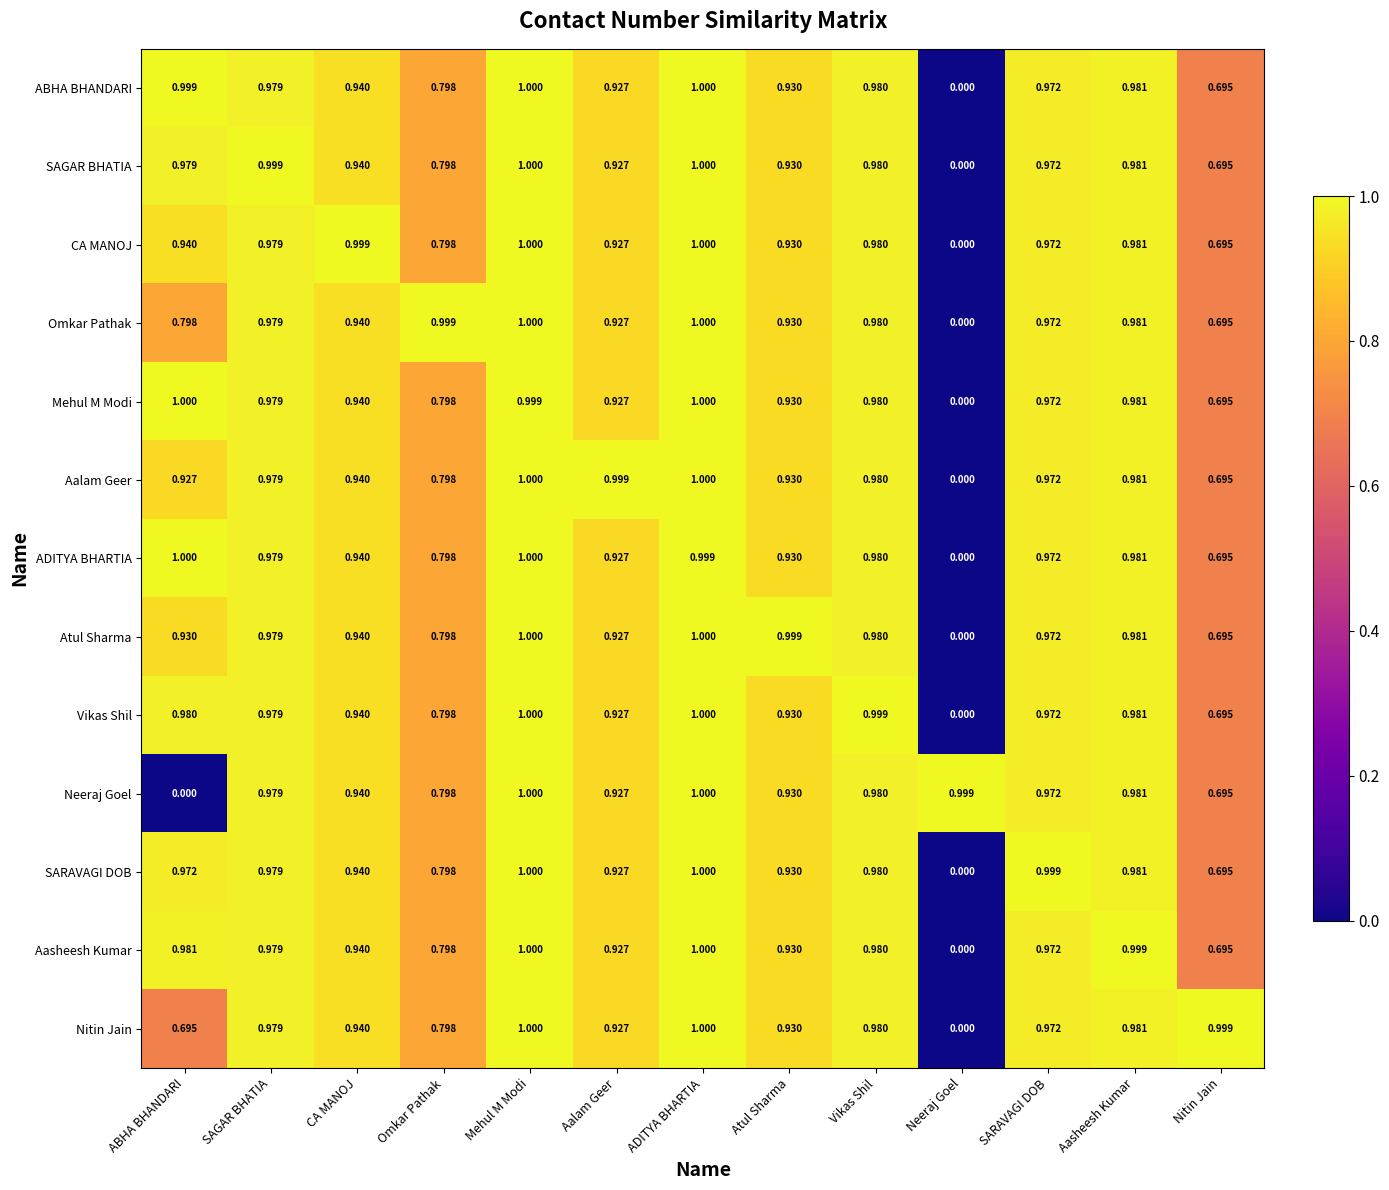

What is the total value across all series at CA MANOJ?

12.3